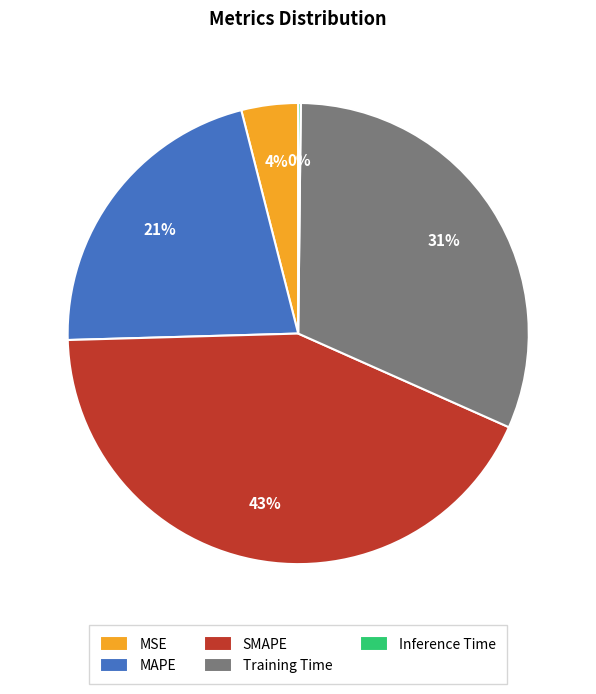

Is the sum of SMAPE and Training Time greater than half?

Yes